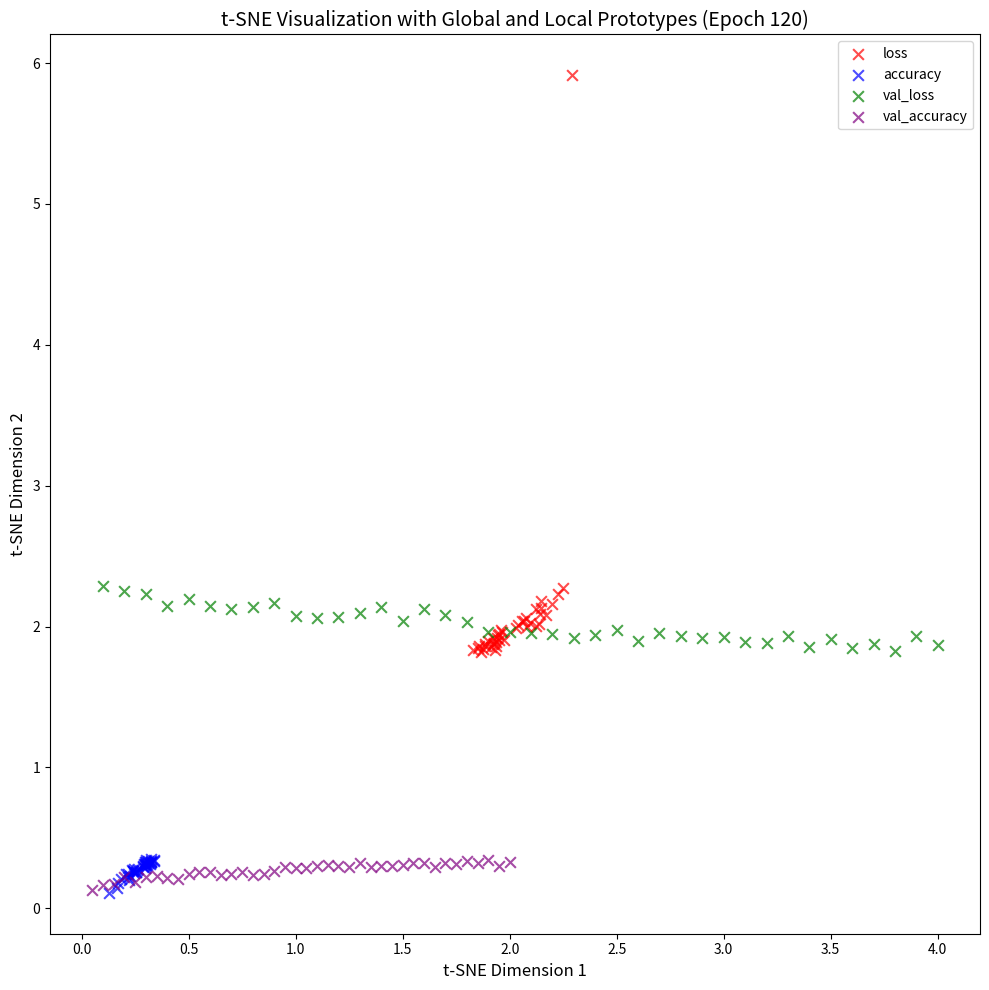

Which series contains the highest Y value?

loss